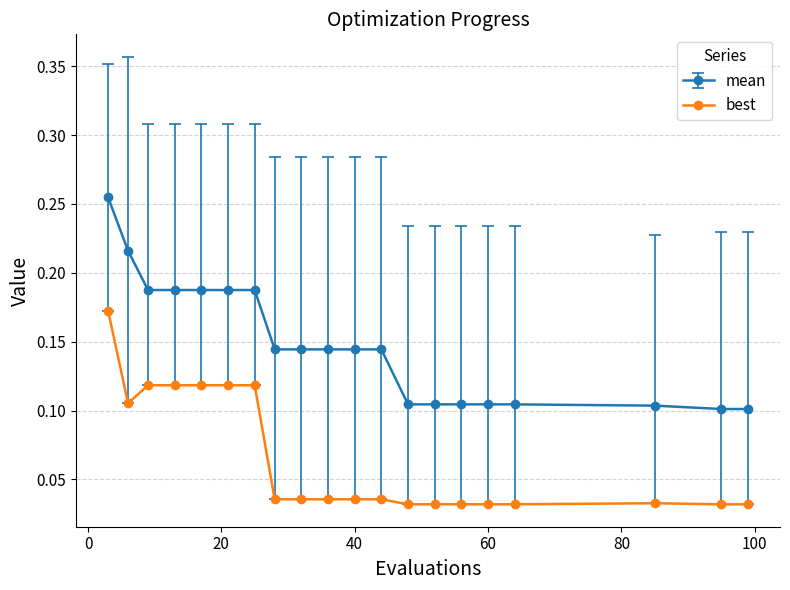

List the series in order of their overall mean, lowest first.

best, mean